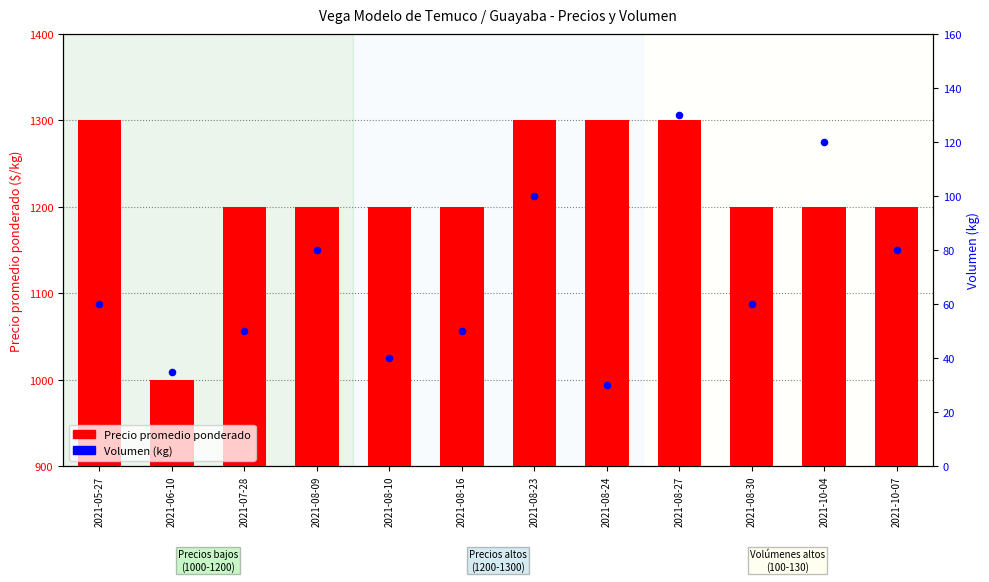

Is the value of Volumen (kg) at 2021-06-10 greater than the value of Precio promedio ponderado at 2021-07-28?

No